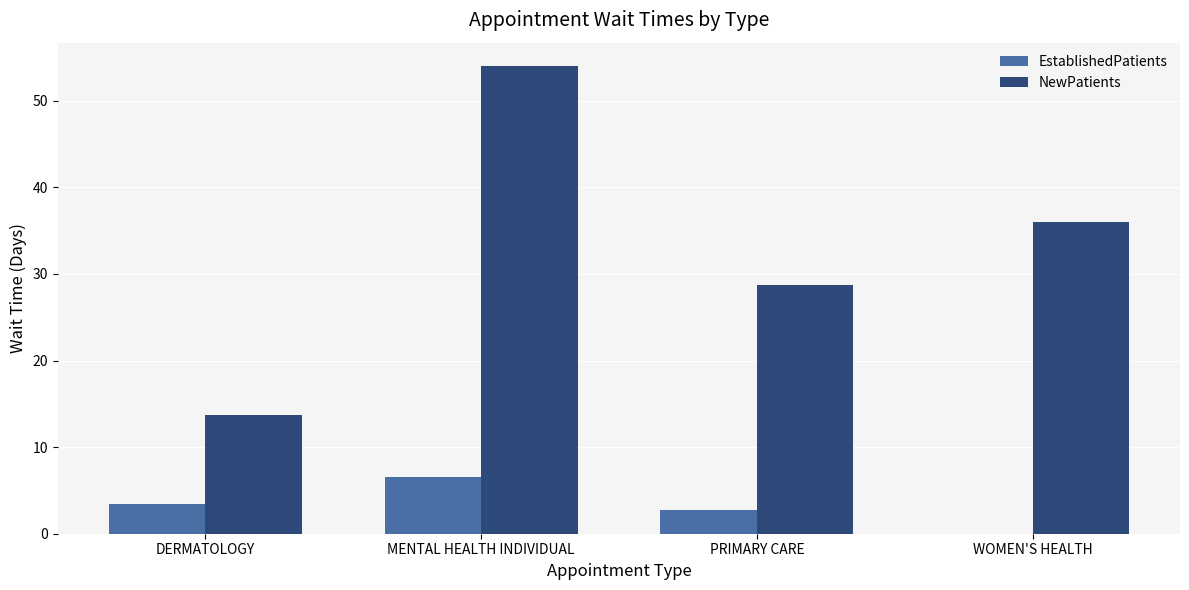

At which label does EstablishedPatients reach its peak?

MENTAL HEALTH INDIVIDUAL